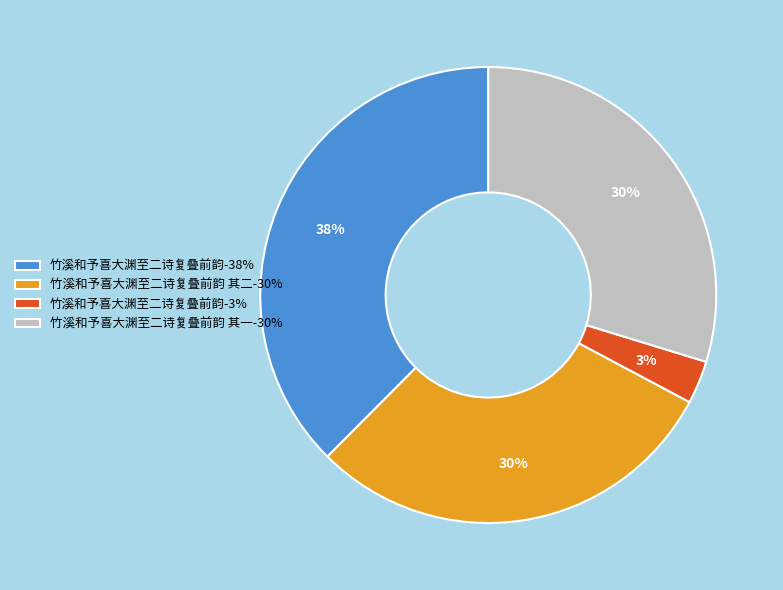

Is it true that 竹溪和予喜大渊至二诗复叠前韵-38% is 26% of the pie?

False